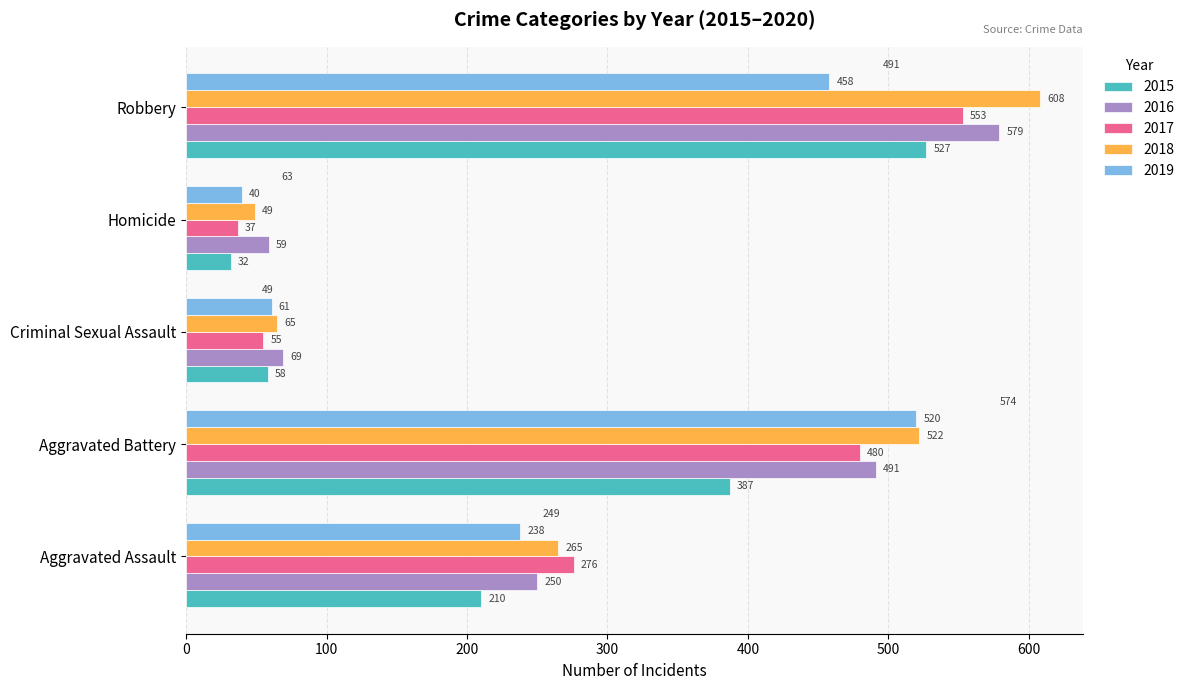

The value of 2017 at Robbery is 553. True or false?

True